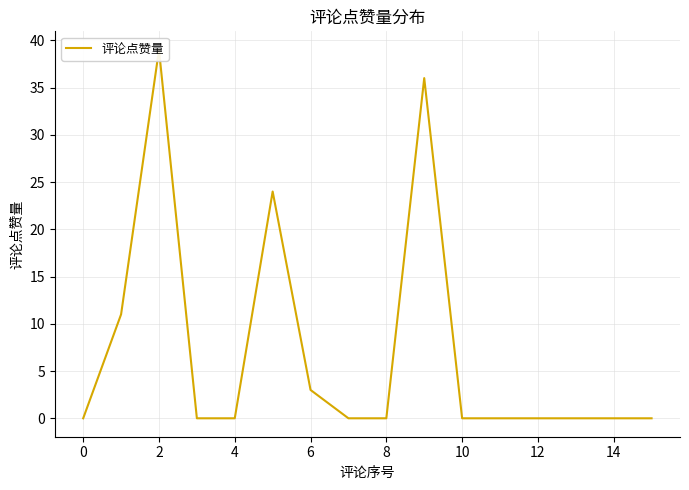

What is the maximum value shown in the chart?

39